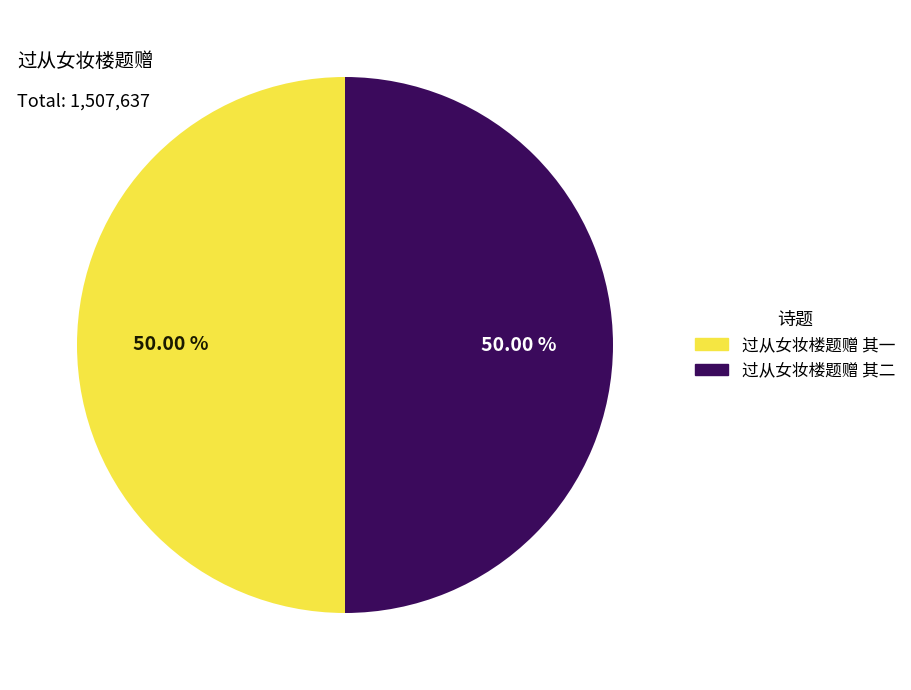

To the nearest percent, what is the average slice percentage?

50%